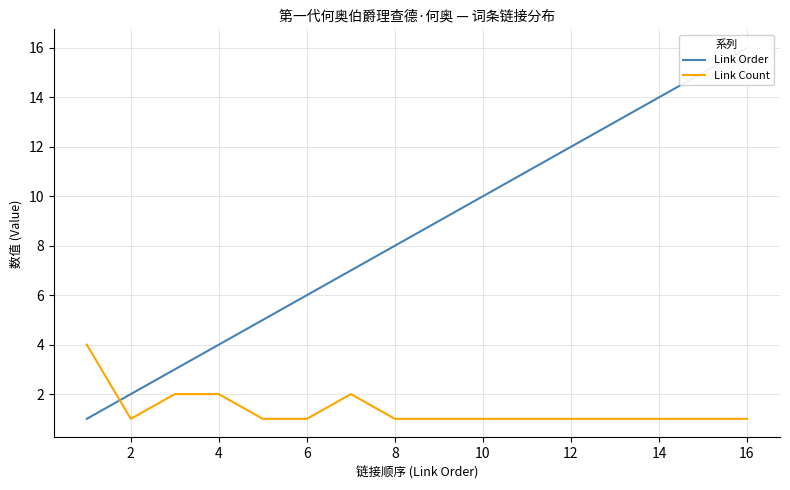

The value of Link Count at 16 is 1. True or false?

True